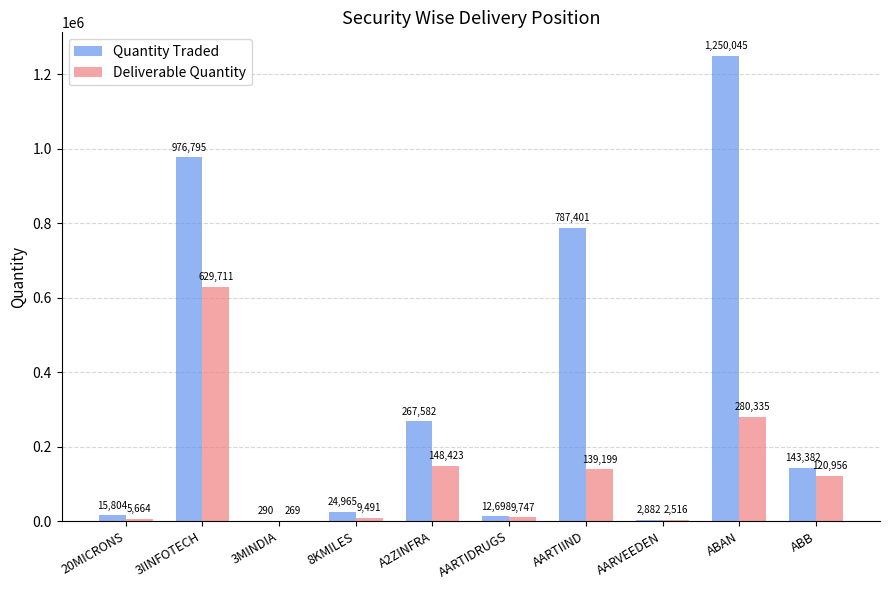

Reading left to right, extract all data points from this chart.

Quantity Traded: 20MICRONS=15804	3IINFOTECH=976795	3MINDIA=290	8KMILES=24965	A2ZINFRA=267582	AARTIDRUGS=12698	AARTIIND=787401	AARVEEDEN=2882	ABAN=1250045	ABB=143382
Deliverable Quantity: 20MICRONS=5664	3IINFOTECH=629711	3MINDIA=269	8KMILES=9491	A2ZINFRA=148423	AARTIDRUGS=9747	AARTIIND=139199	AARVEEDEN=2516	ABAN=280335	ABB=120956